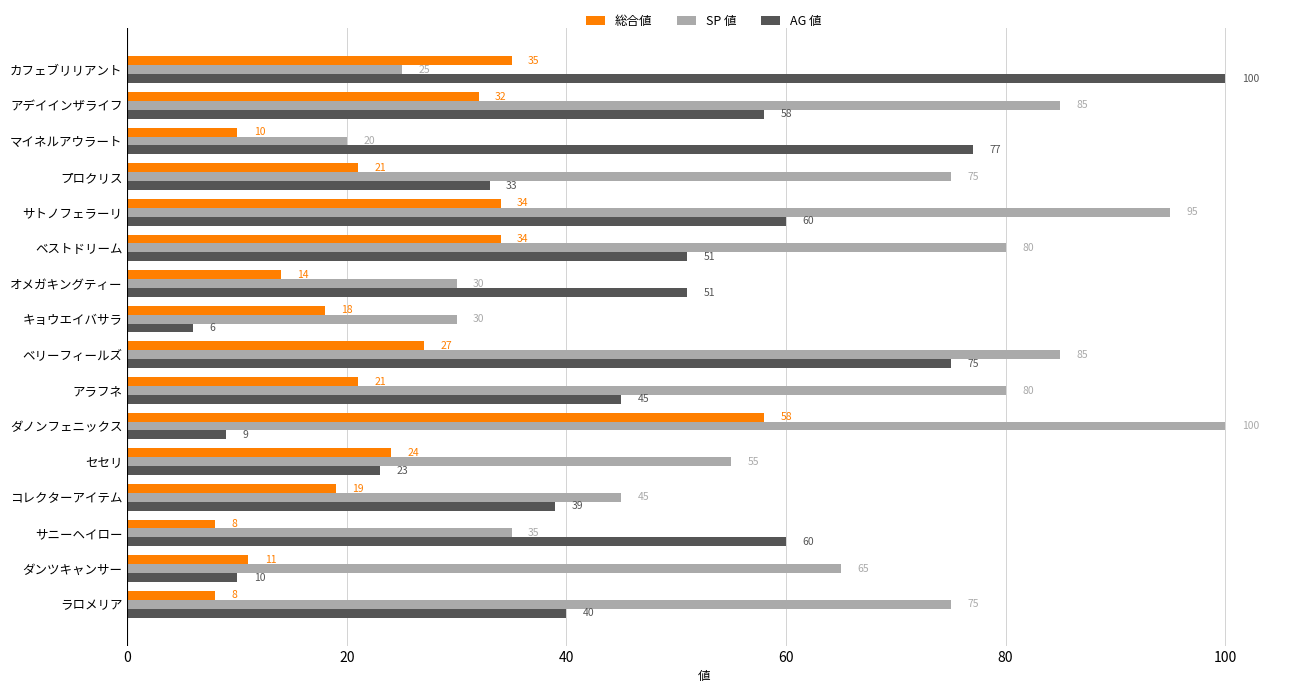

Rank the series by their average value, from highest to lowest.

SP 値, AG 値, 総合値